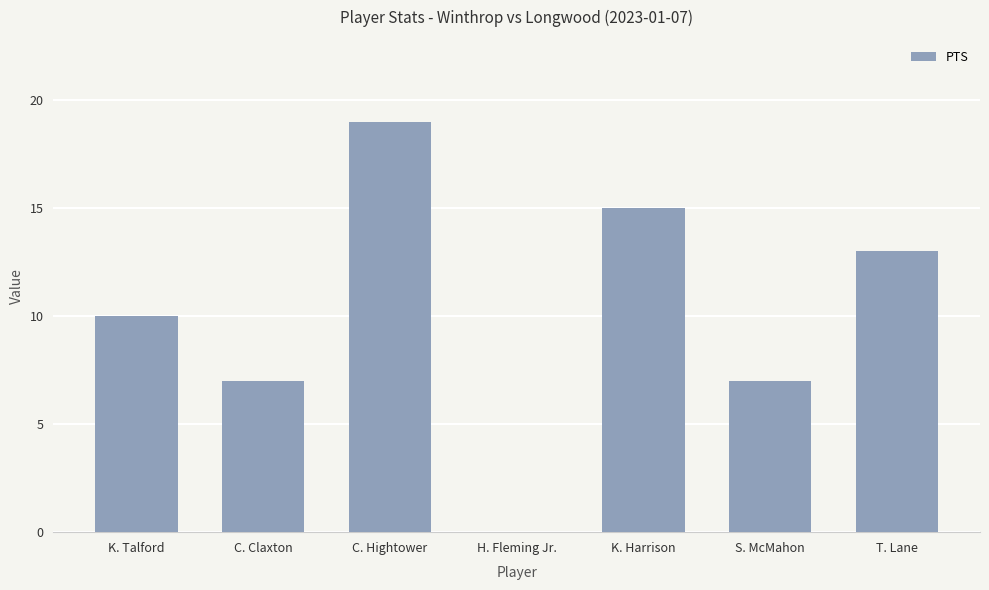

What value does the data have at C. Hightower?

19